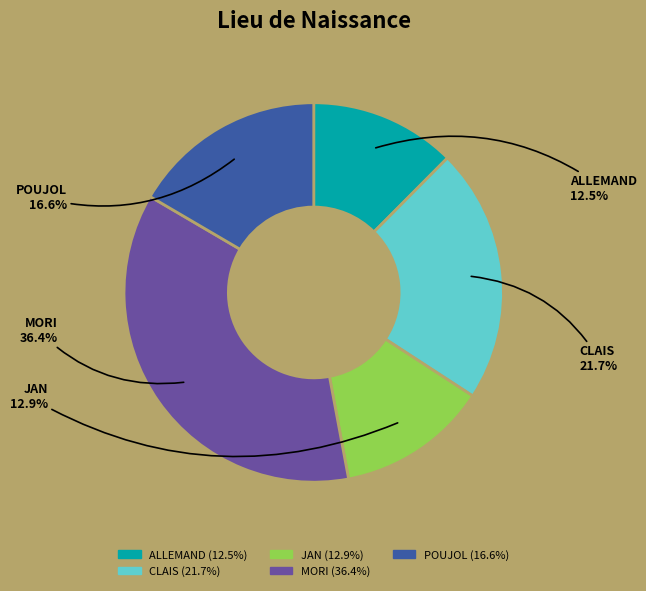

To the nearest percent, what portion does JAN represent?

13%